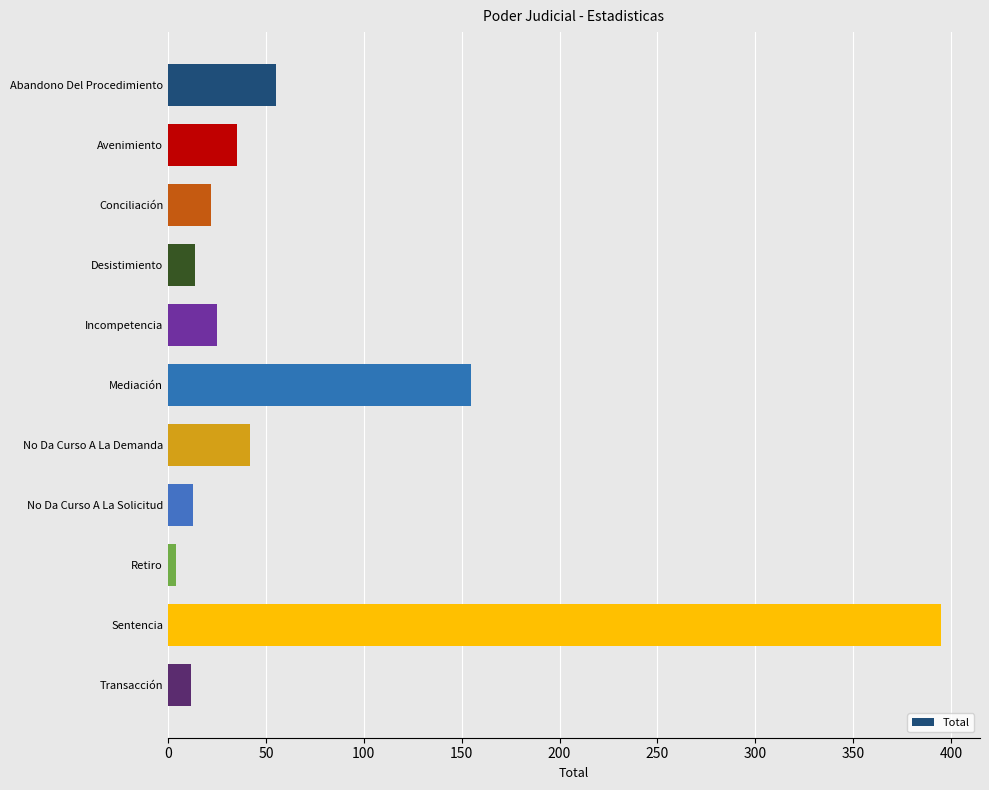

How many bars are there in total?

11